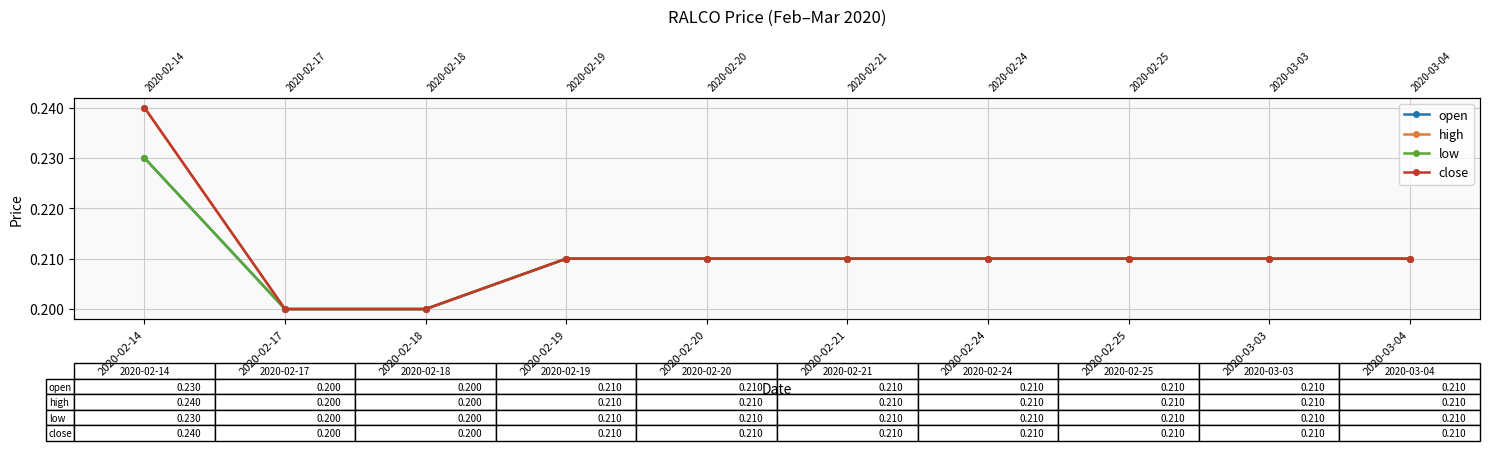

What is the sum of all low values?

2.1